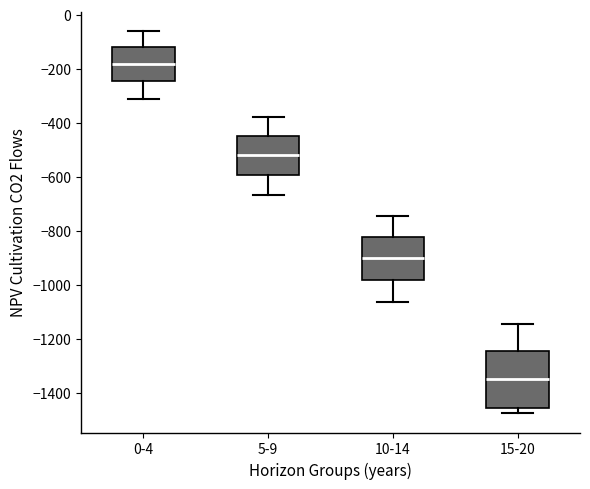

Which box's median line is the highest?

0-4